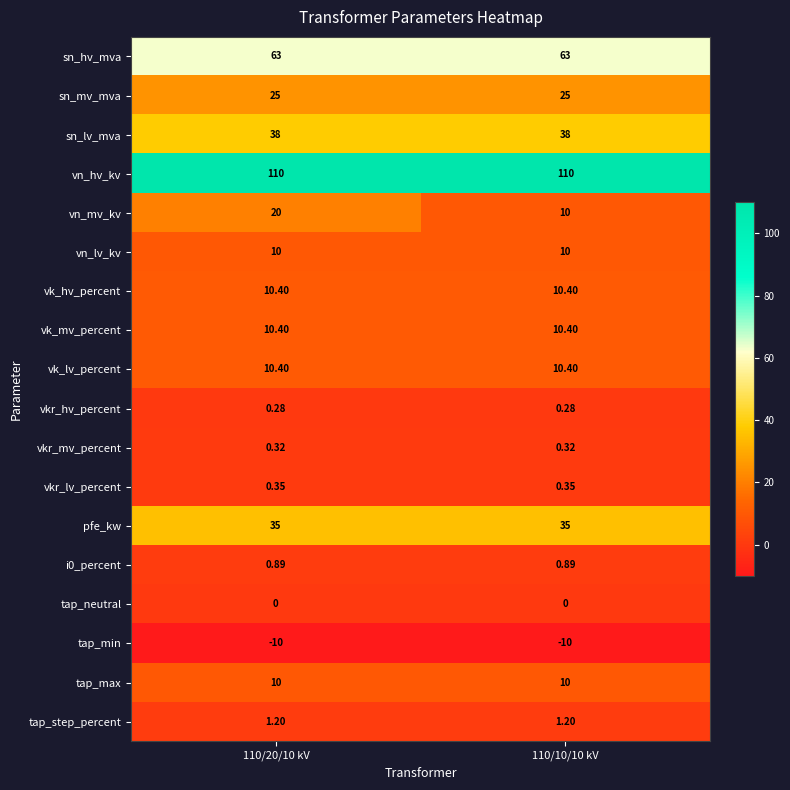

Which series has the widest spread of values?

vn_mv_kv